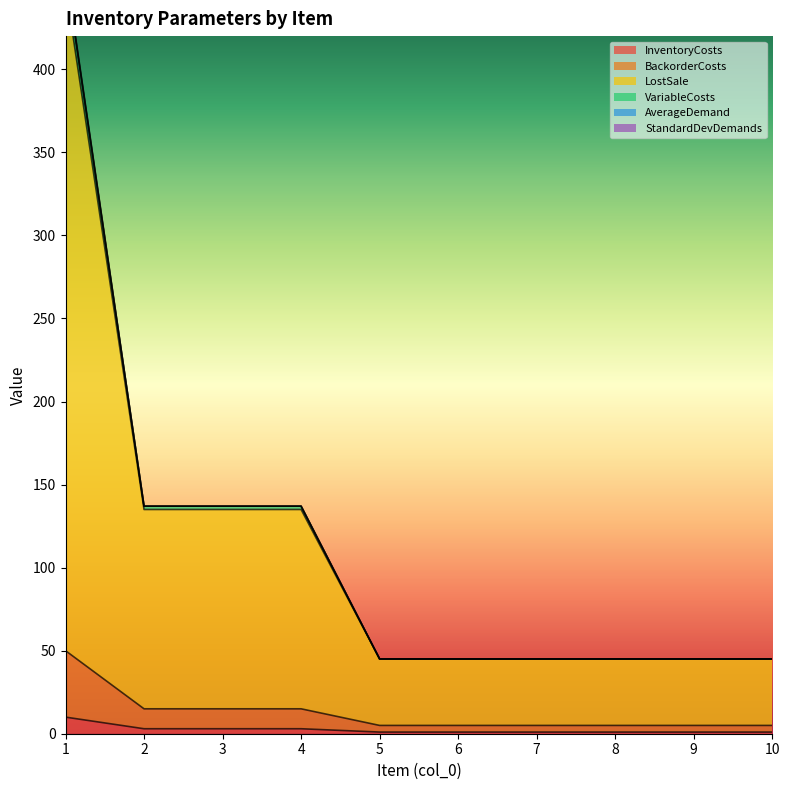

True or false: InventoryCosts has a value of 1 at 9.

True